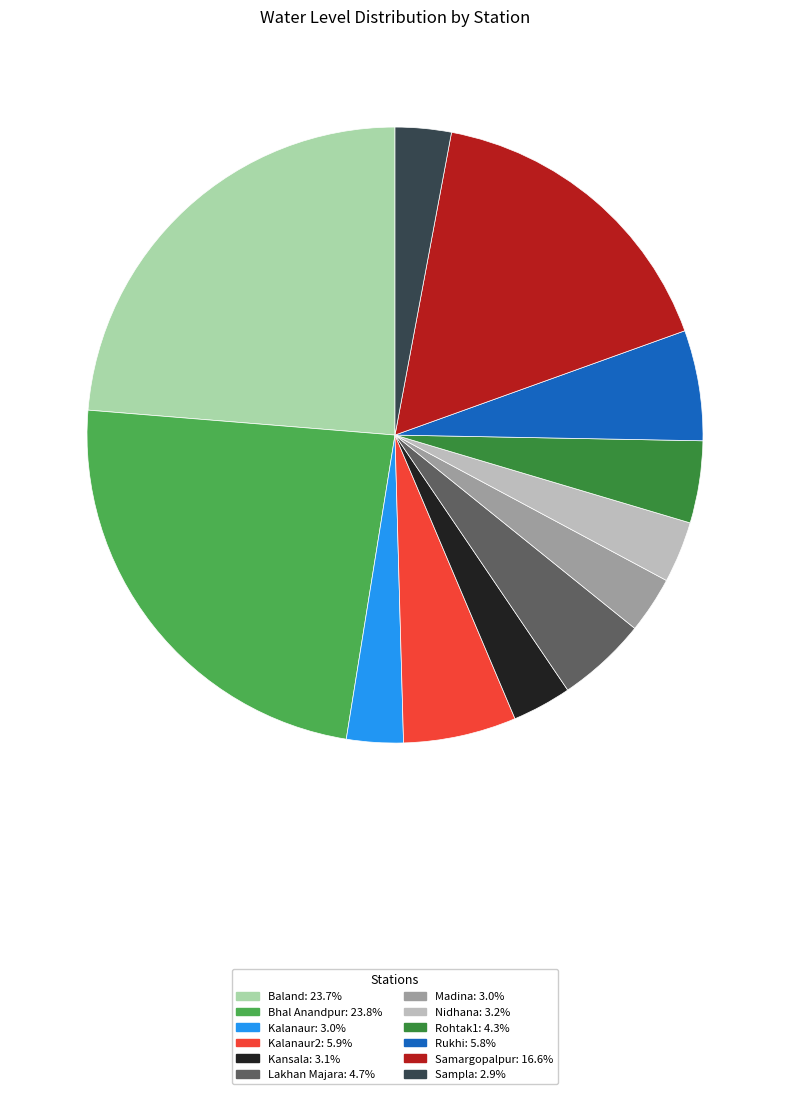

Is there a majority slice in this chart?

No